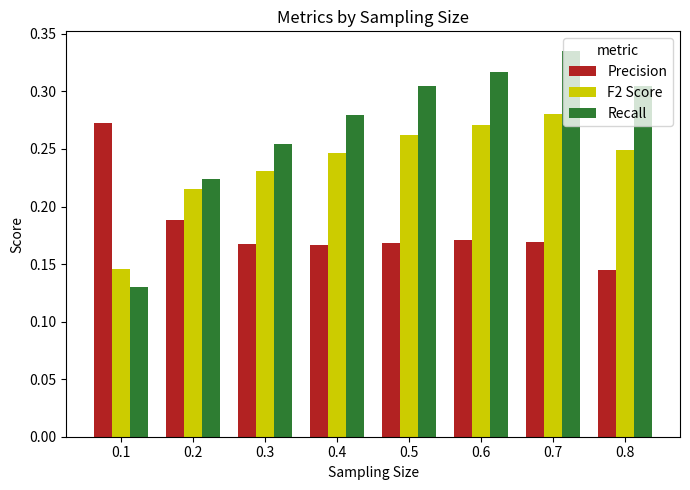

Are the bars grouped side by side (vs. stacked)?

Yes